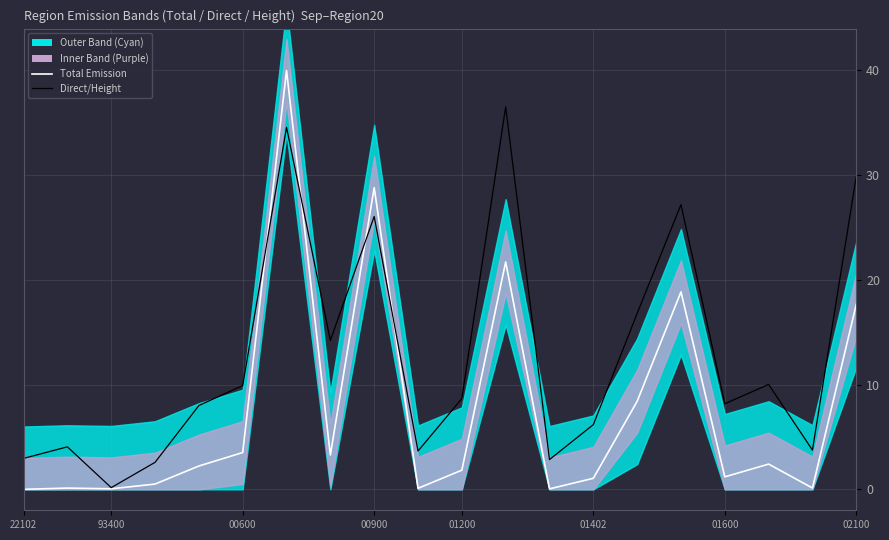

Does the chart have visible grid lines?

Yes